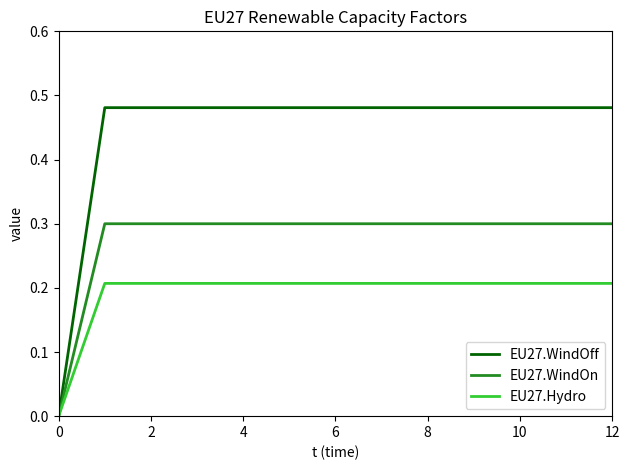

What is the sum of all EU27.WindOn values?

3.6